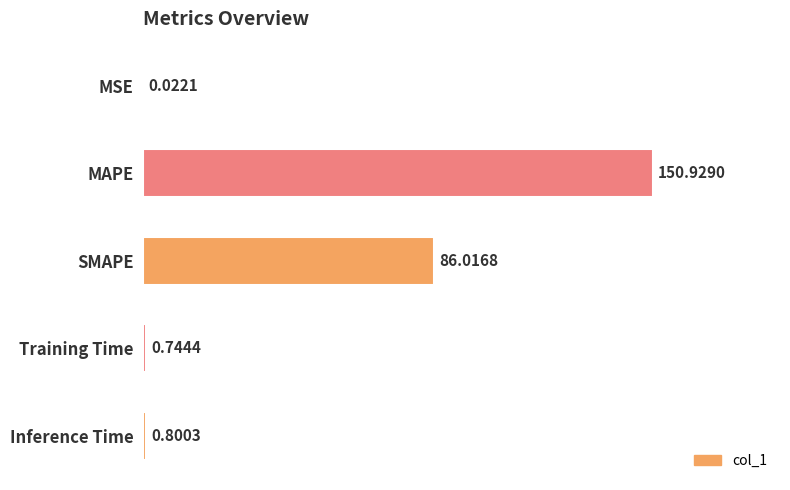

Which category has the highest value across all series?

MAPE